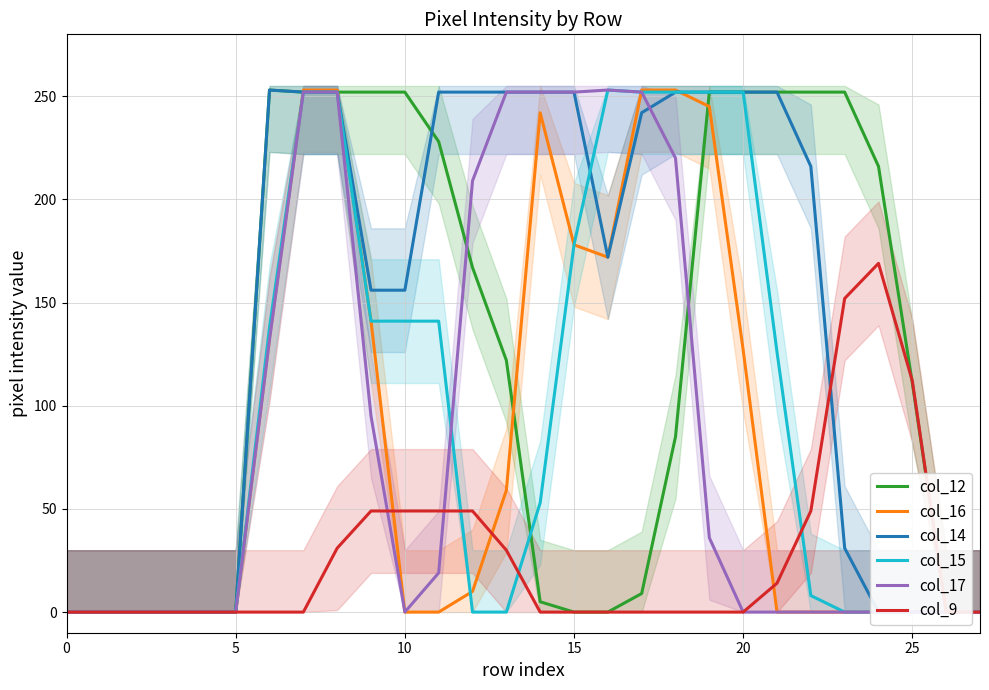

Is the value of col_17 at 23 greater than the value of col_15 at 0?

No